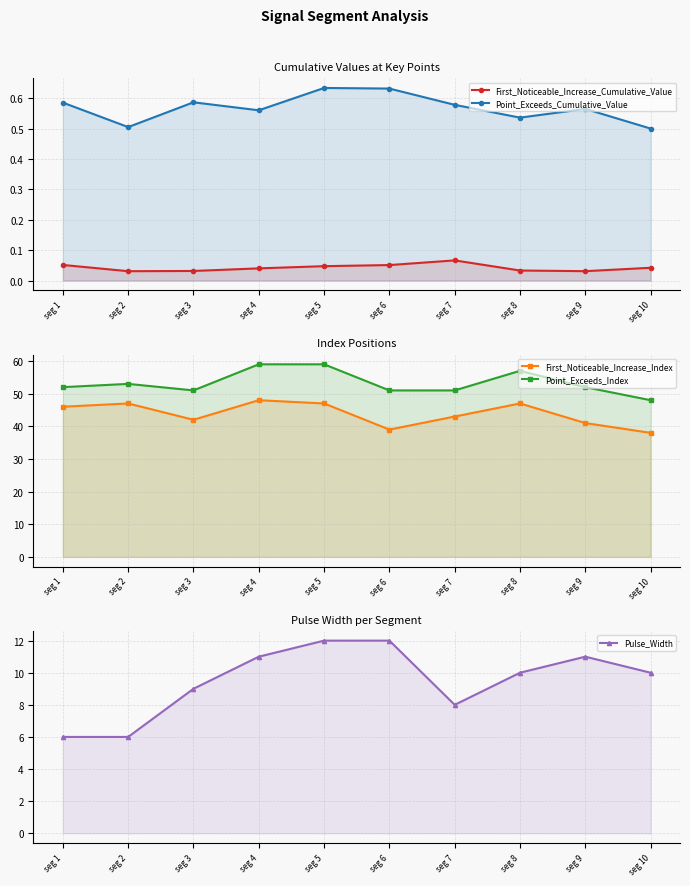

Reading right to left, list all the values displayed in this chart.

First_Noticeable_Increase_Cumulative_Value: 0.0	0.0	0.0	0.1	0.1	0.0	0.0	0.0	0.0	0.1
Point_Exceeds_Cumulative_Value: 0.5	0.6	0.5	0.6	0.6	0.6	0.6	0.6	0.5	0.6
First_Noticeable_Increase_Index: 38.0	41.0	47.0	43.0	39.0	47.0	48.0	42.0	47.0	46.0
Point_Exceeds_Index: 48.0	52.0	57.0	51.0	51.0	59.0	59.0	51.0	53.0	52.0
Pulse_Width: 10.0	11.0	10.0	8.0	12.0	12.0	11.0	9.0	6.0	6.0